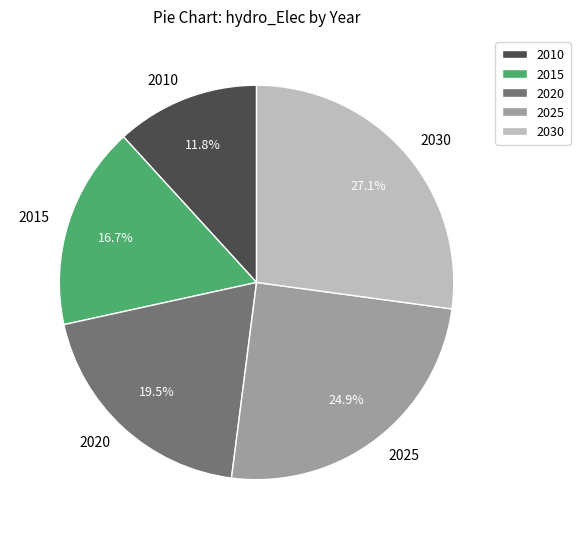

To the nearest percent, what percentage of the pie is 2025?

25%